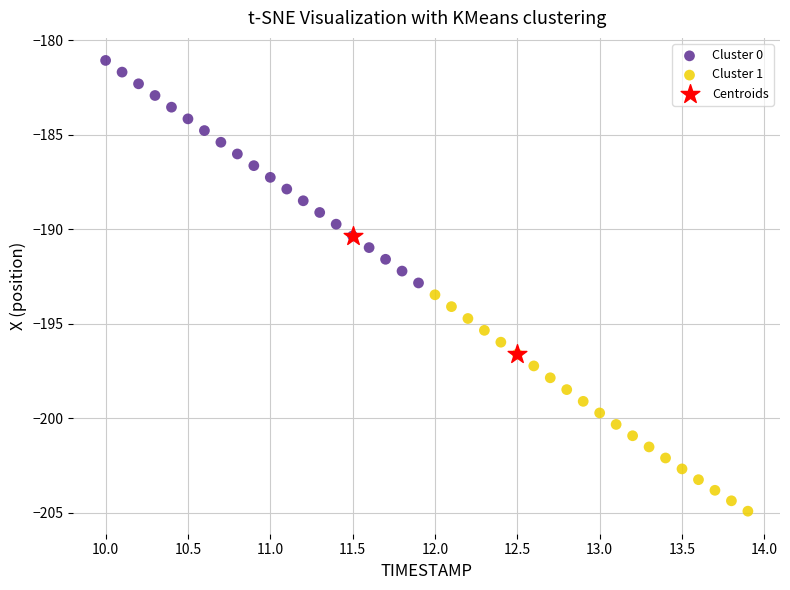

What are all the series names shown in the legend?

Cluster 0, Cluster 1, Centroids